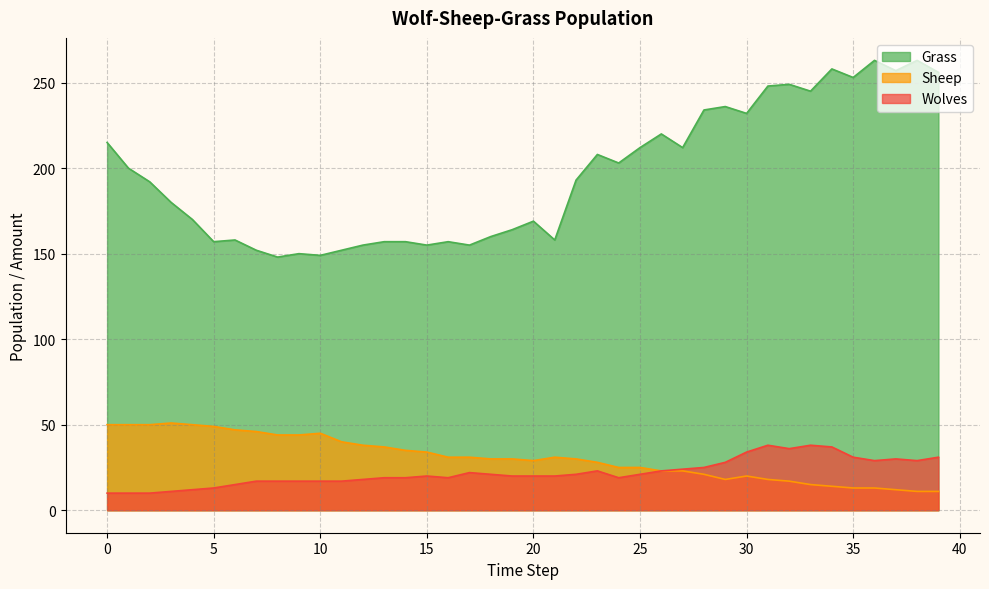

Which label corresponds to the largest value in the chart?

36